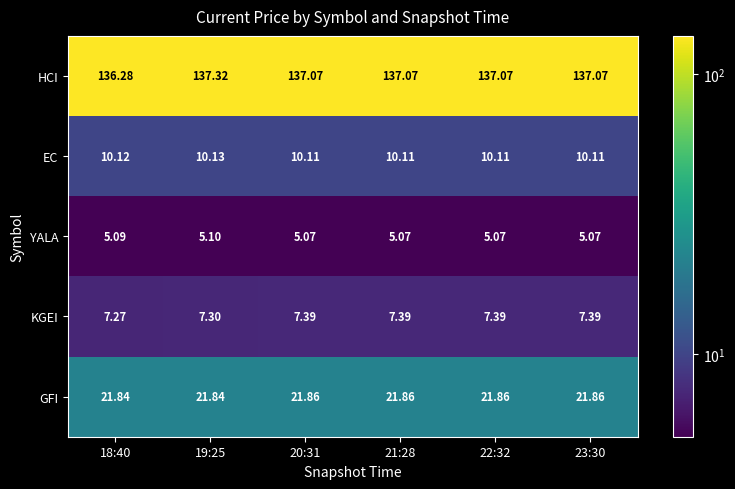

List the series in order of their peak value, highest first.

HCI, GFI, EC, KGEI, YALA